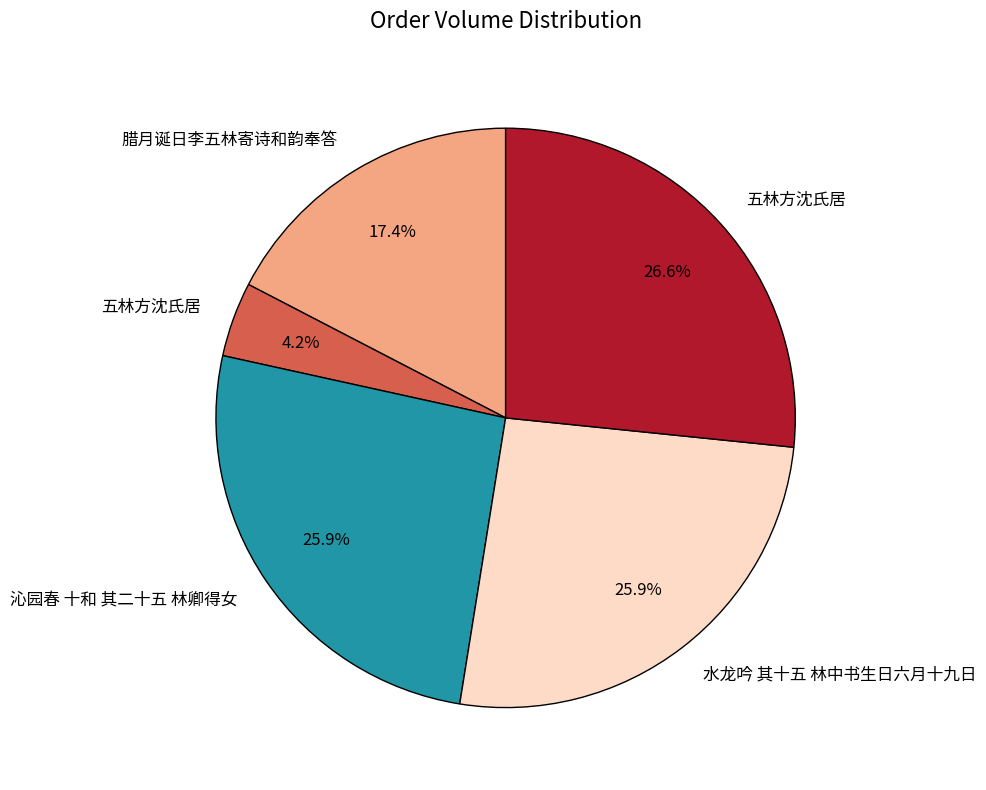

Does any single category account for the majority?

No